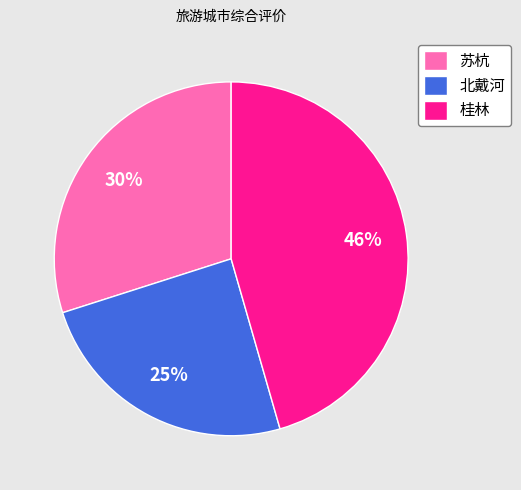

Do 北戴河 and 苏杭 together represent more than half of the pie?

Yes